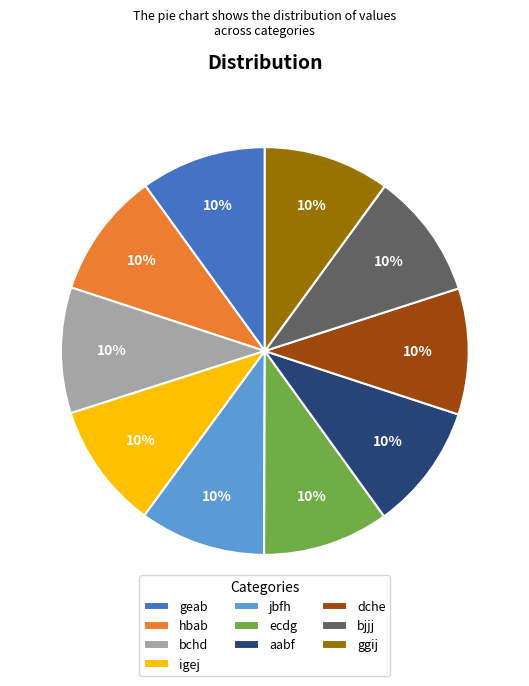

To the nearest percent, what is the average slice percentage?

10%